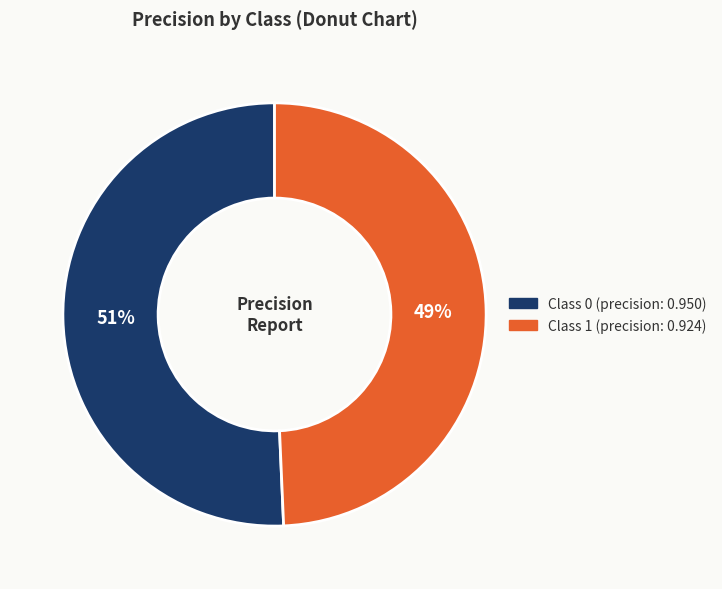

Does any single category account for the majority?

Yes